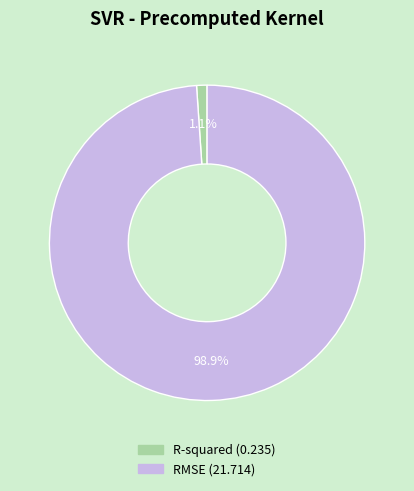

Between RMSE and R-squared, which is larger?

RMSE